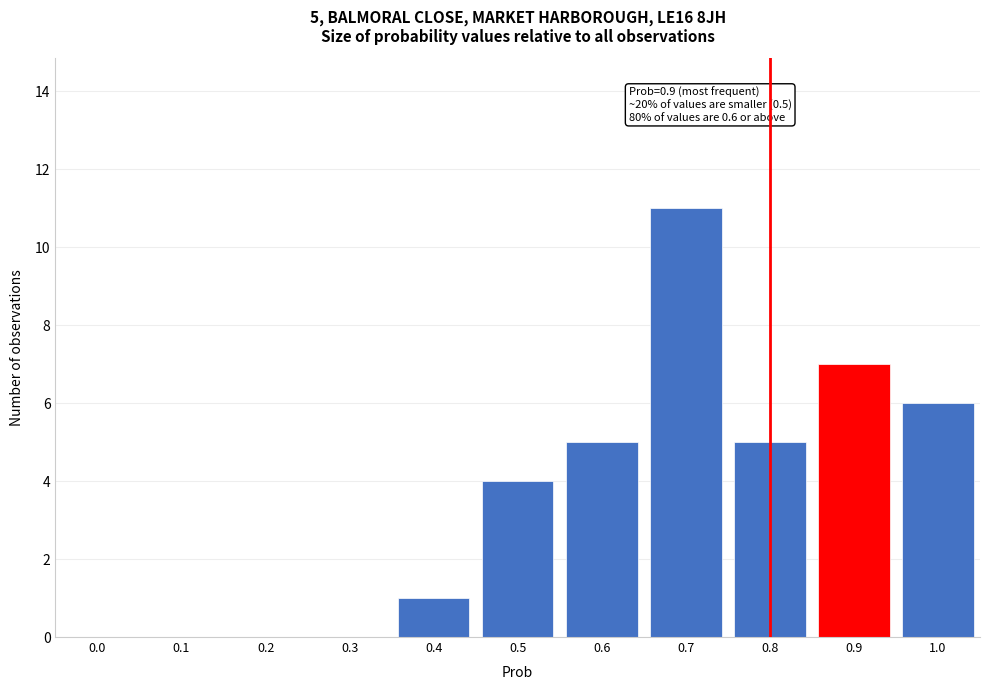

Reading left to right, what are all the values shown in this chart?

0.0=0	0.1=0	0.2=0	0.3=0	0.4=1	0.5=4	0.6=5	0.7=11	0.8=5	0.9=7	1.0=6